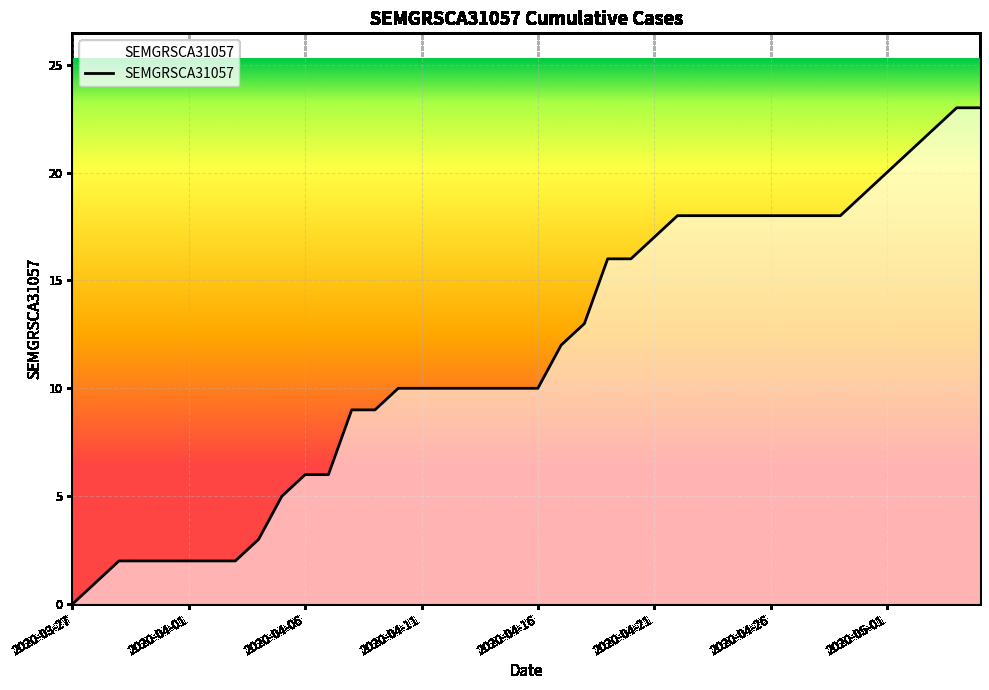

What is the difference between the maximum and minimum values?

23